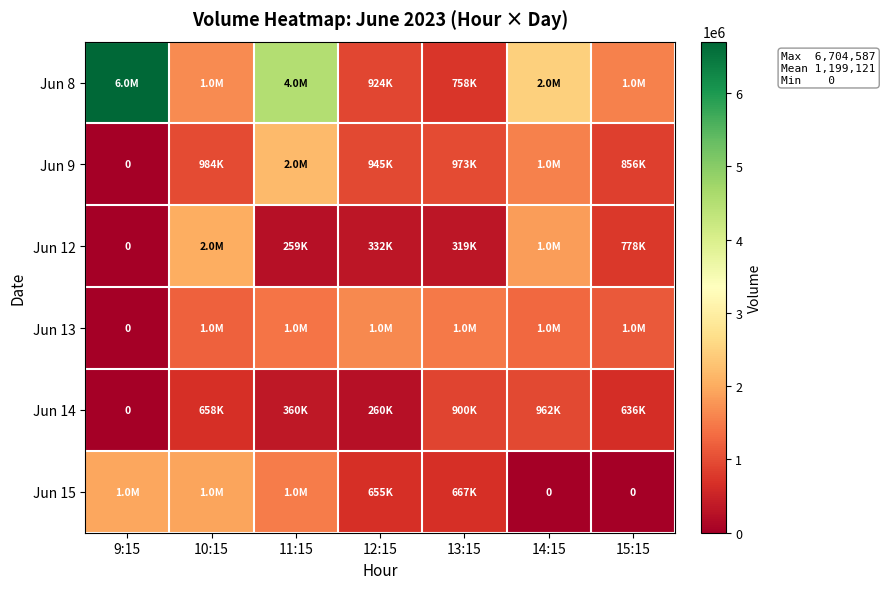

The value of Jun 8 at 14:15 is 3288657. True or false?

False